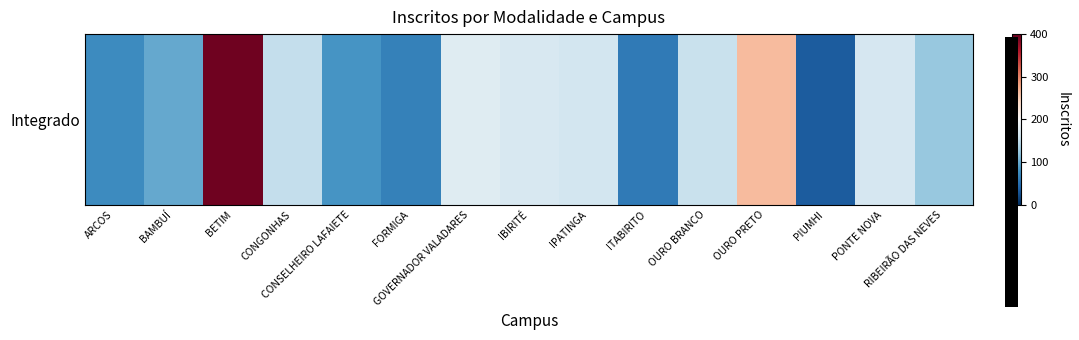

The value at OURO BRANCO is -0.4. True or false?

False